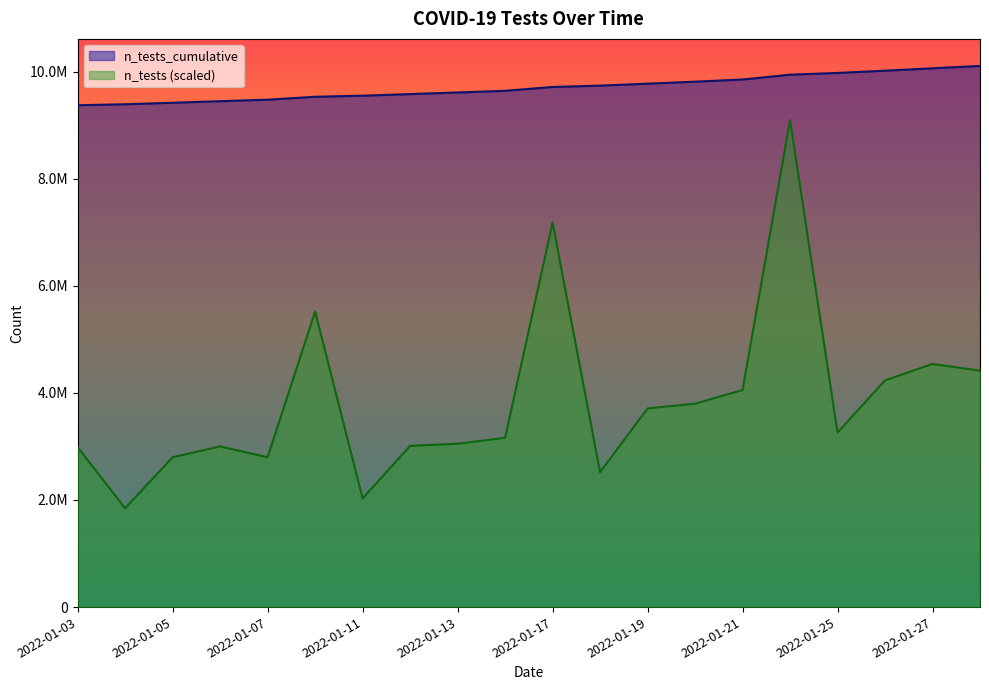

True or false: n_tests and n_tests_cumulative cross at least once.

False